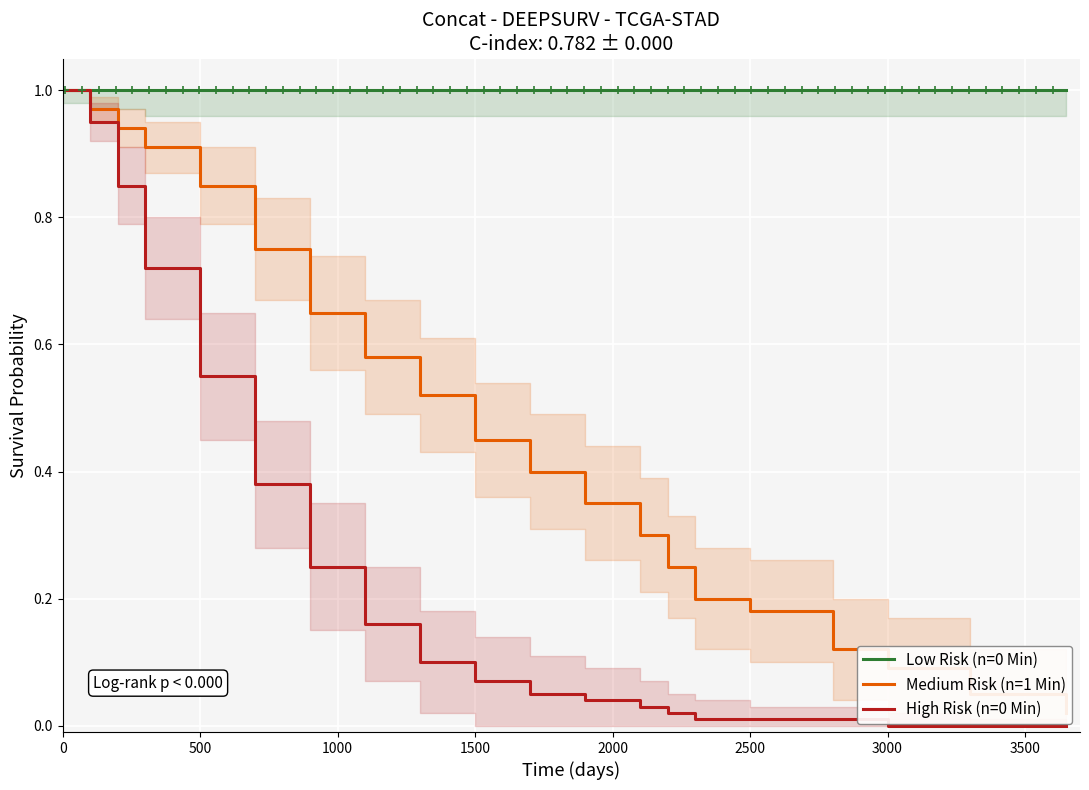

What is the average value of the High Risk (n=0 Min) series?

0.3